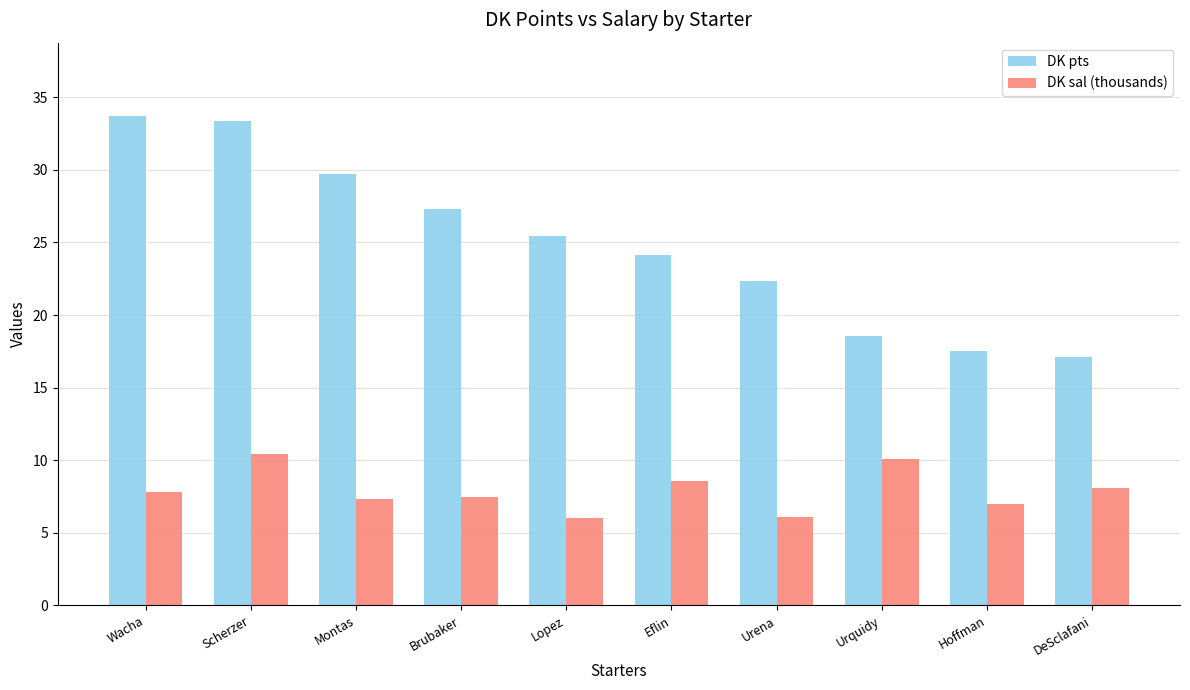

True or false: DK pts has a value of 12.7 at Urena.

False